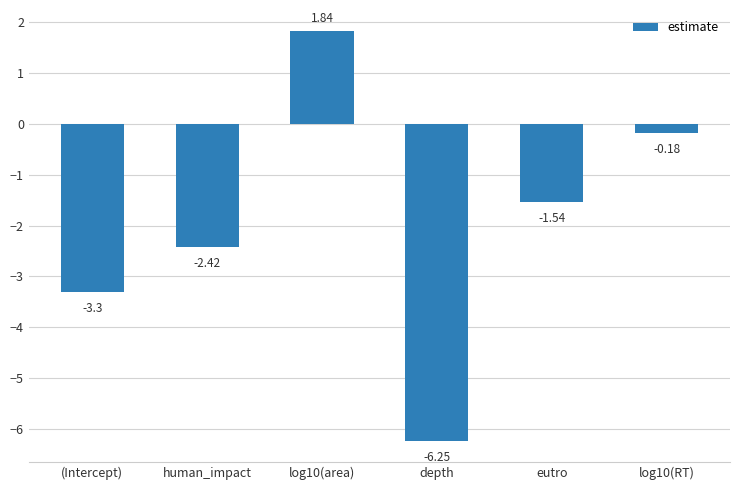

List the labels in order of value, largest first.

log10(area), log10(RT), eutro, human_impact, (Intercept), depth